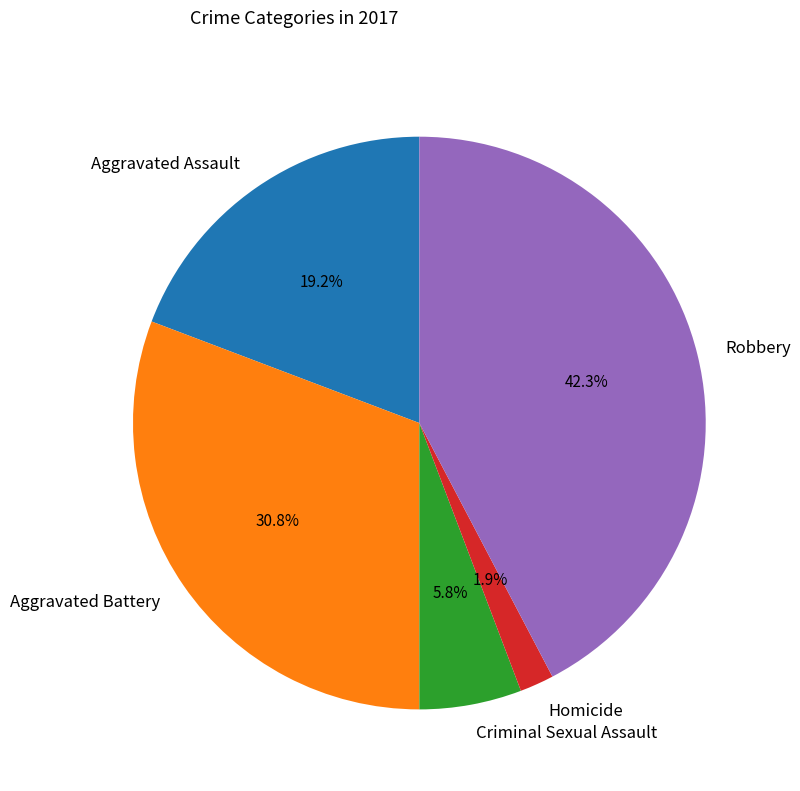

Does Aggravated Assault represent more than half of the total?

No